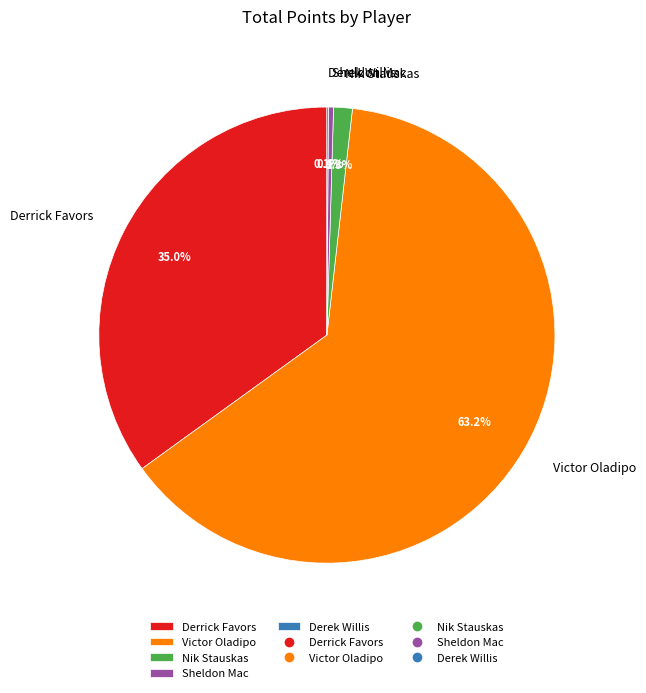

Which slice is the largest?

Victor Oladipo